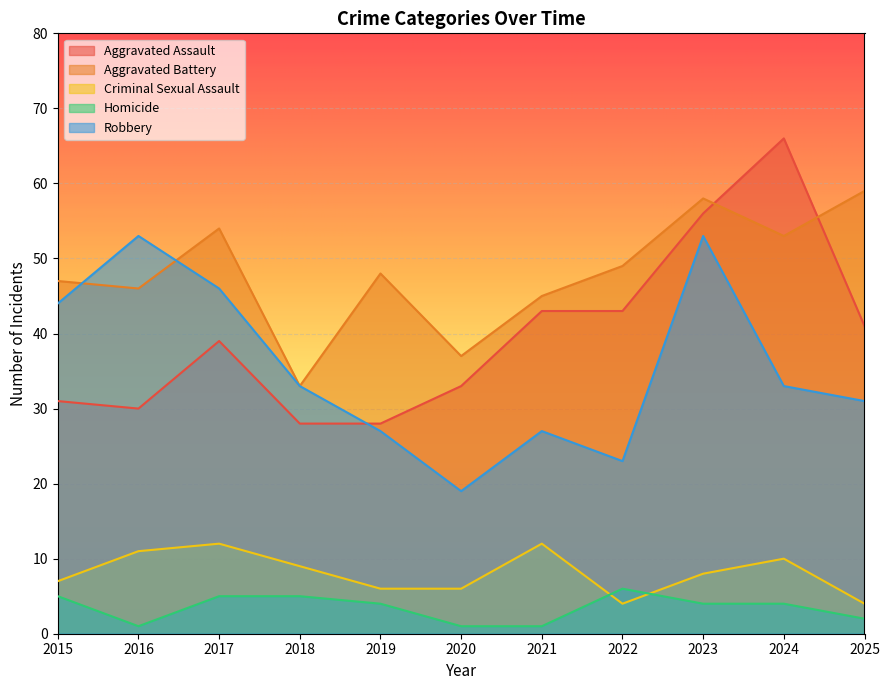

Which category has the lowest value in the Robbery series?

2020